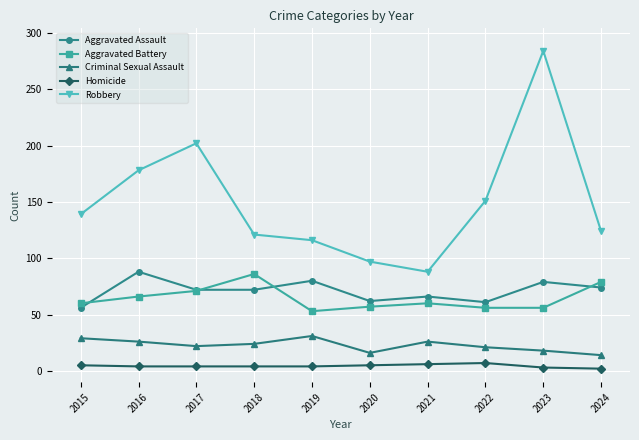

What is the value of the Robbery point at the 2nd from the left?

178